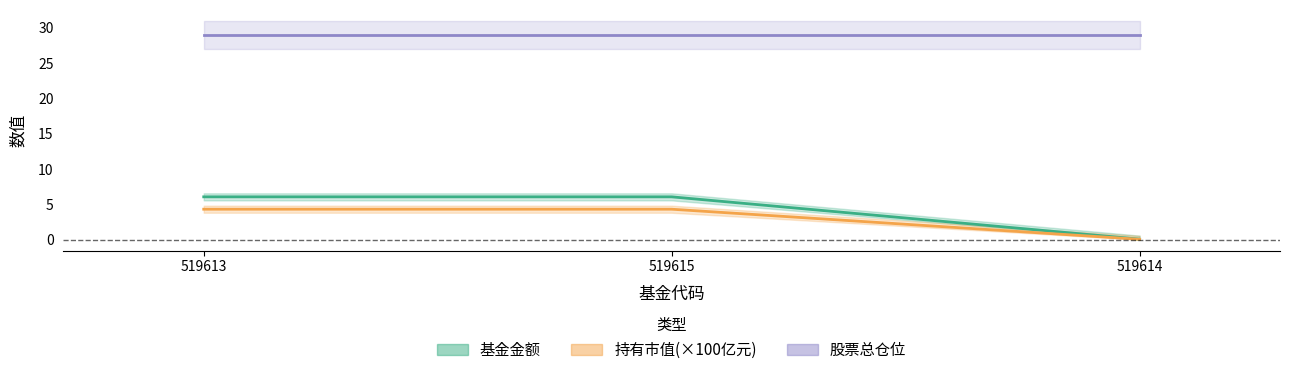

What is the value of the 持有市值(亿元) point at the 1st from the left?

4.3